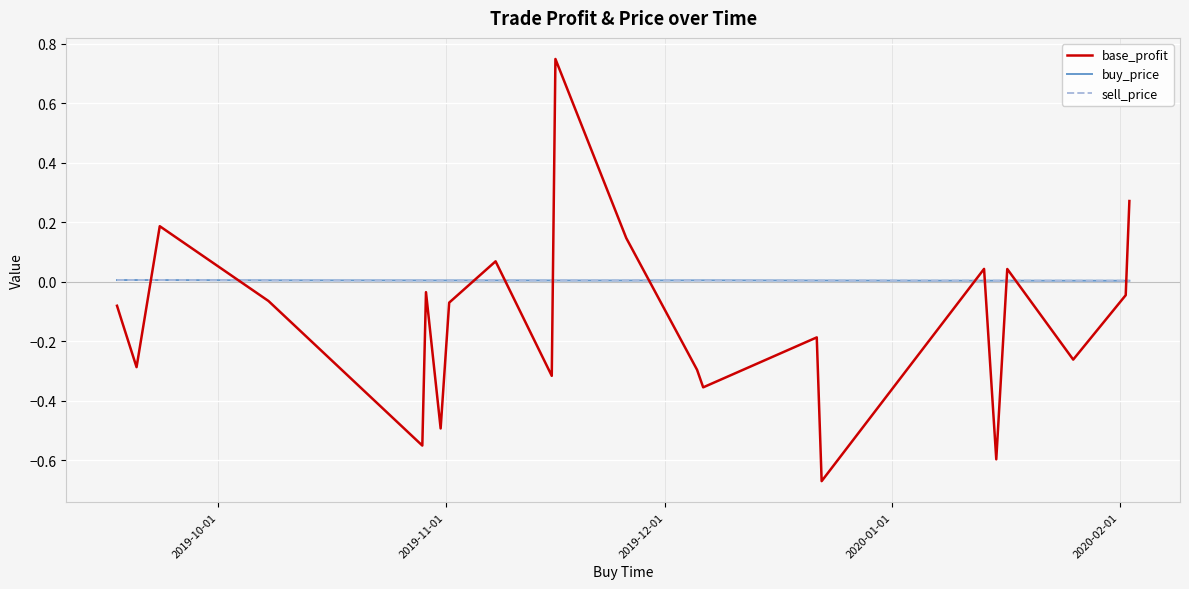

True or false: sell_price and base_profit cross at least once.

True